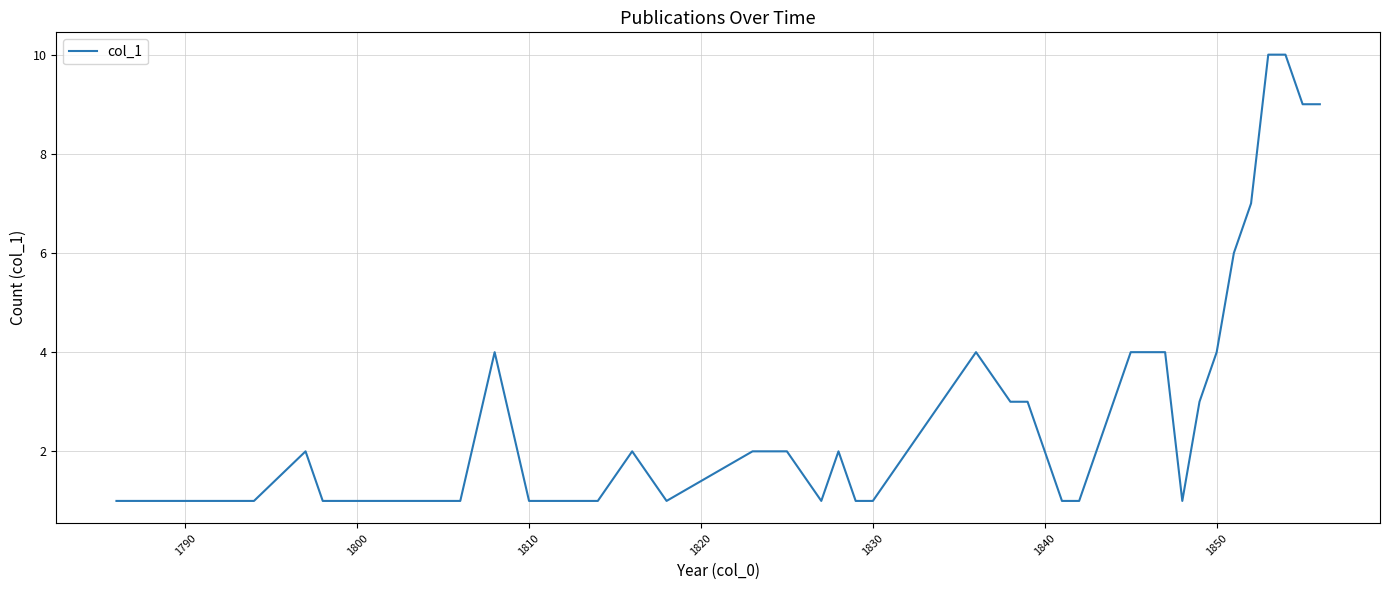

What is the difference between the maximum and minimum values?

9